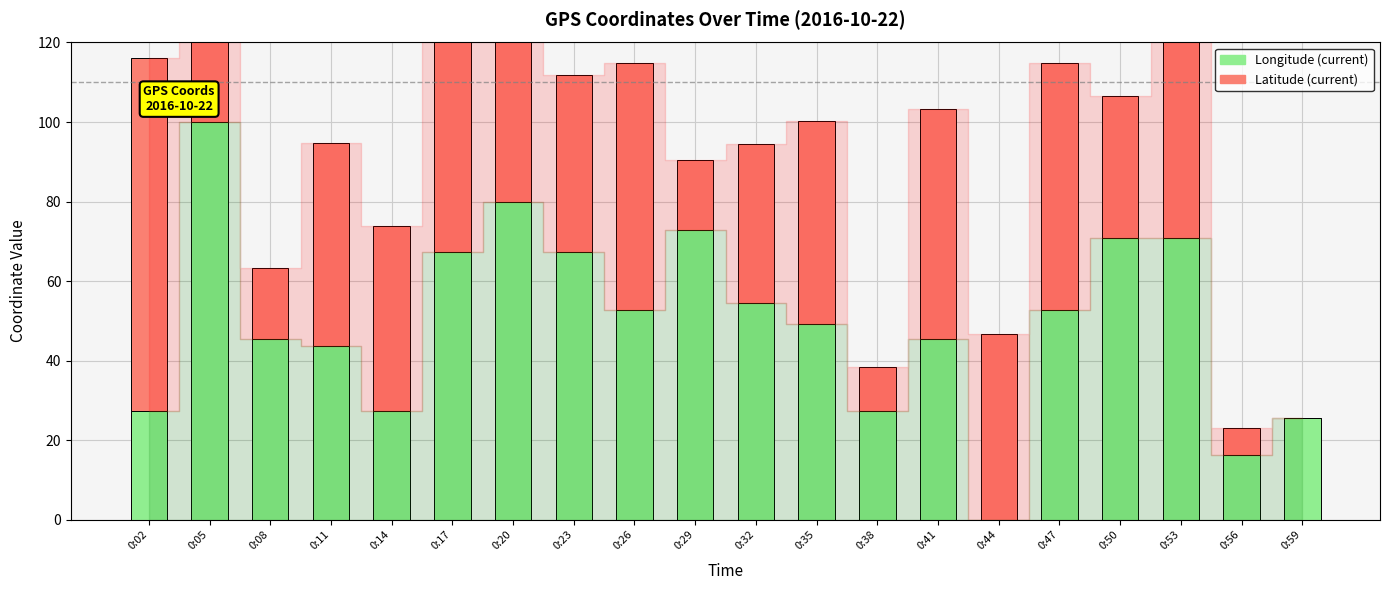

What is the difference between the Latitude (current) values at 0:05 and 0:50?

33.3